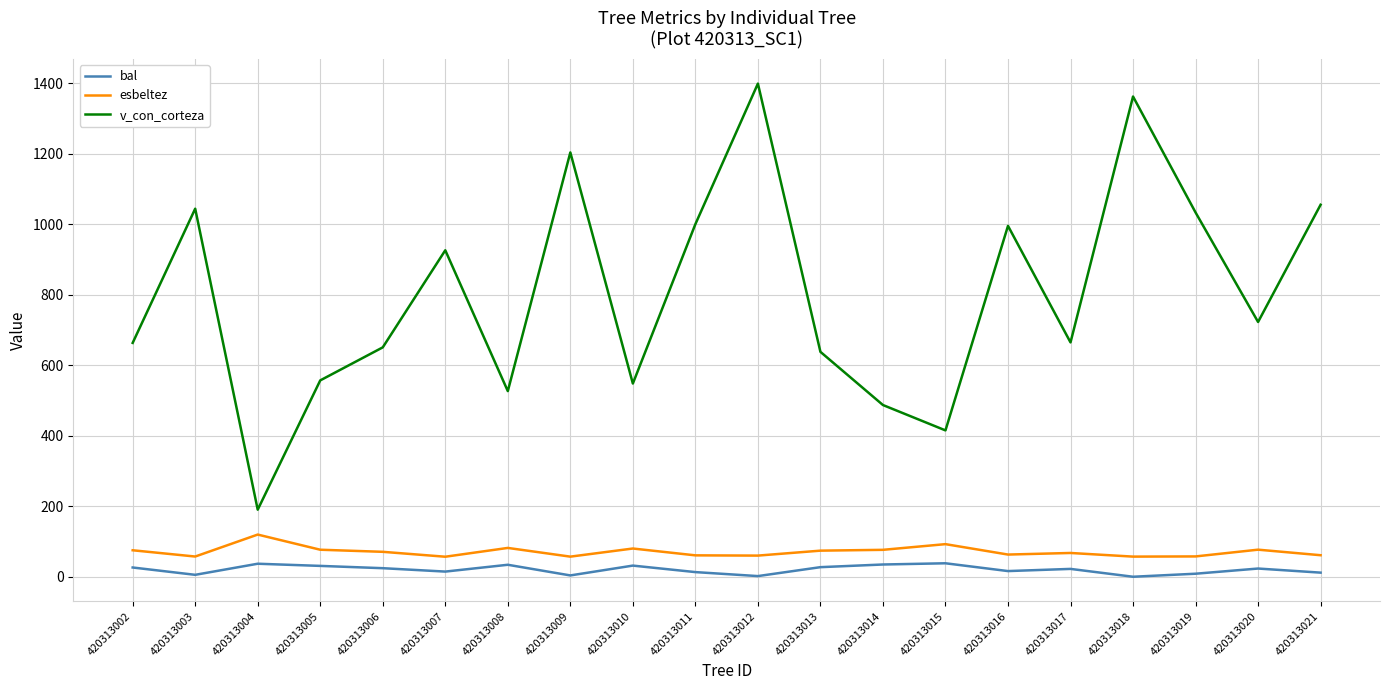

Is the value of bal at 420313012 greater than the value of v_con_corteza at 420313018?

No